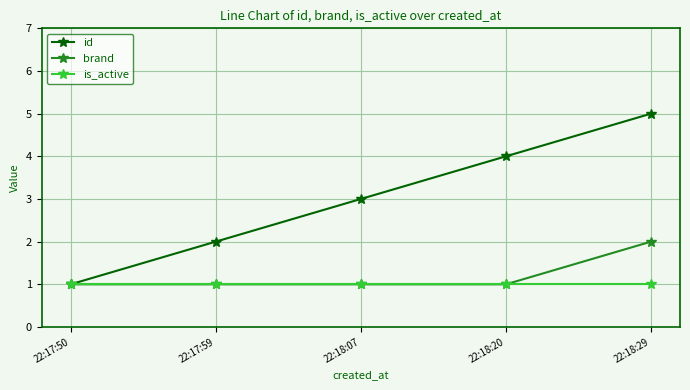

Count the brand values in the range 1 to 2.

5